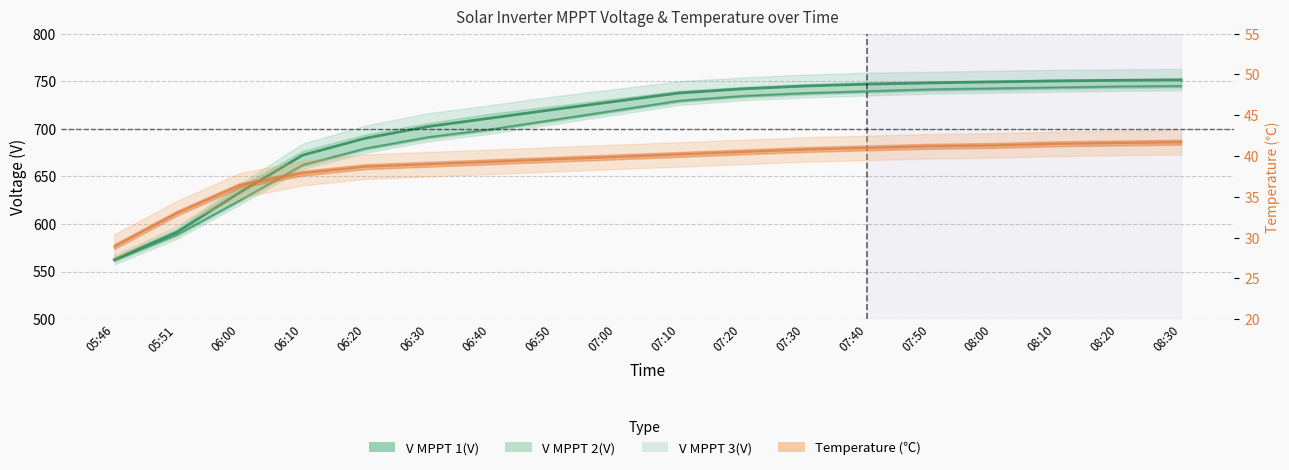

What is the difference between the highest and lowest values at 08:10?

708.8